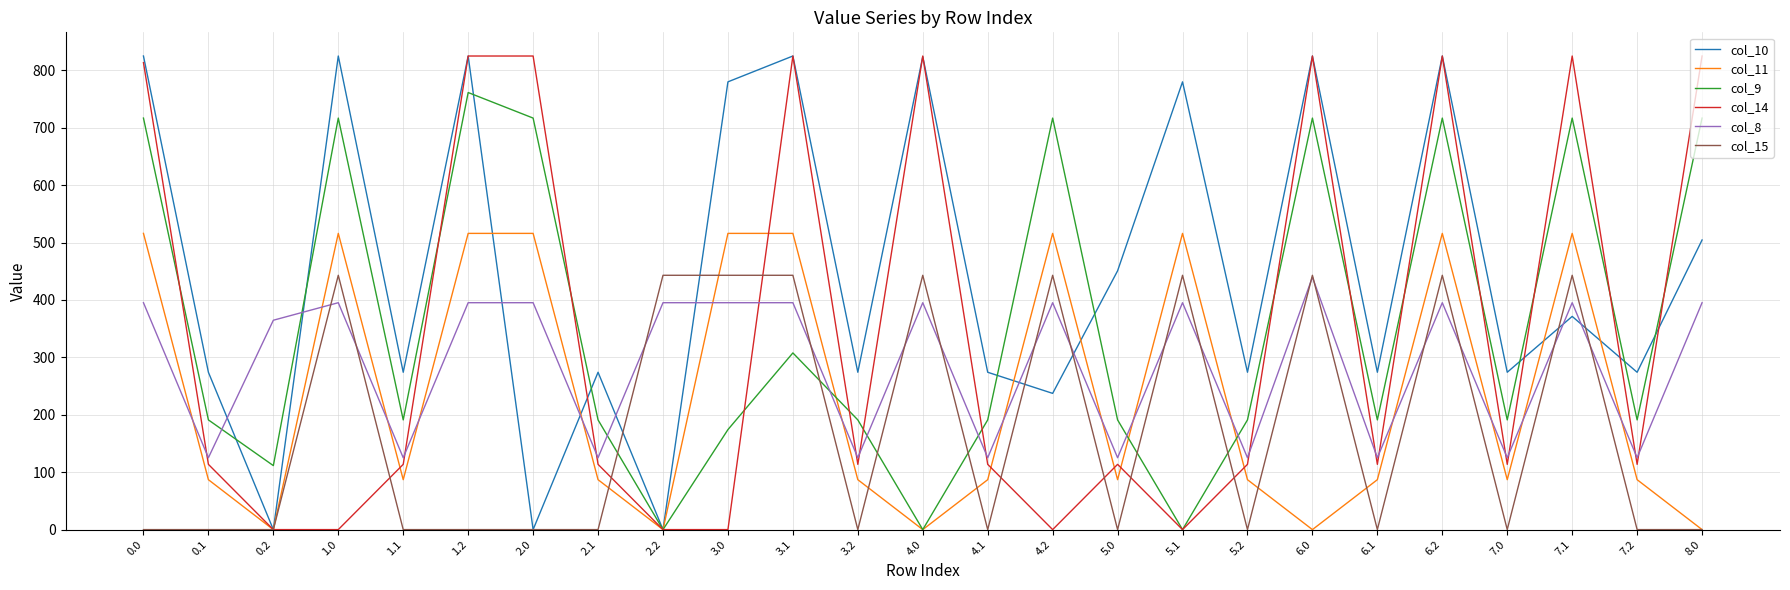

What is the difference between the maximum and second lowest values in the col_15 series?

443.0